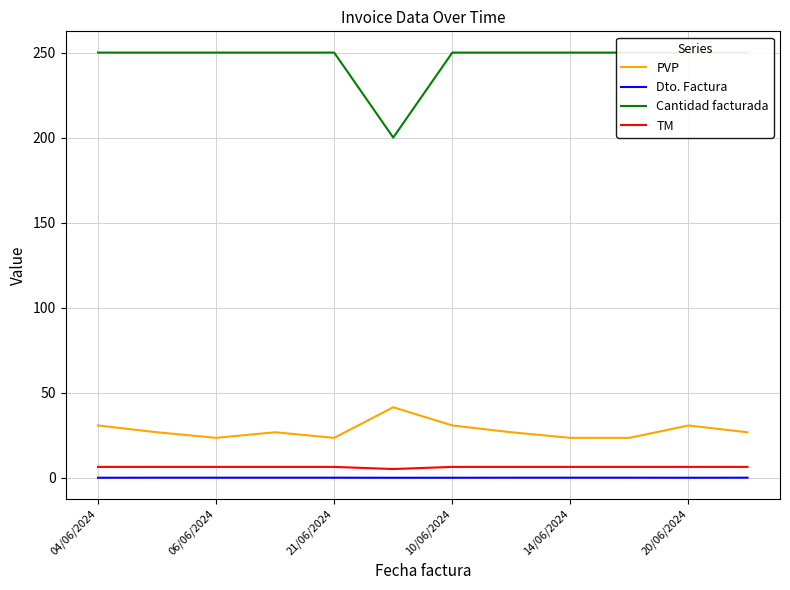

How many TM values are between 6 and 7?

11